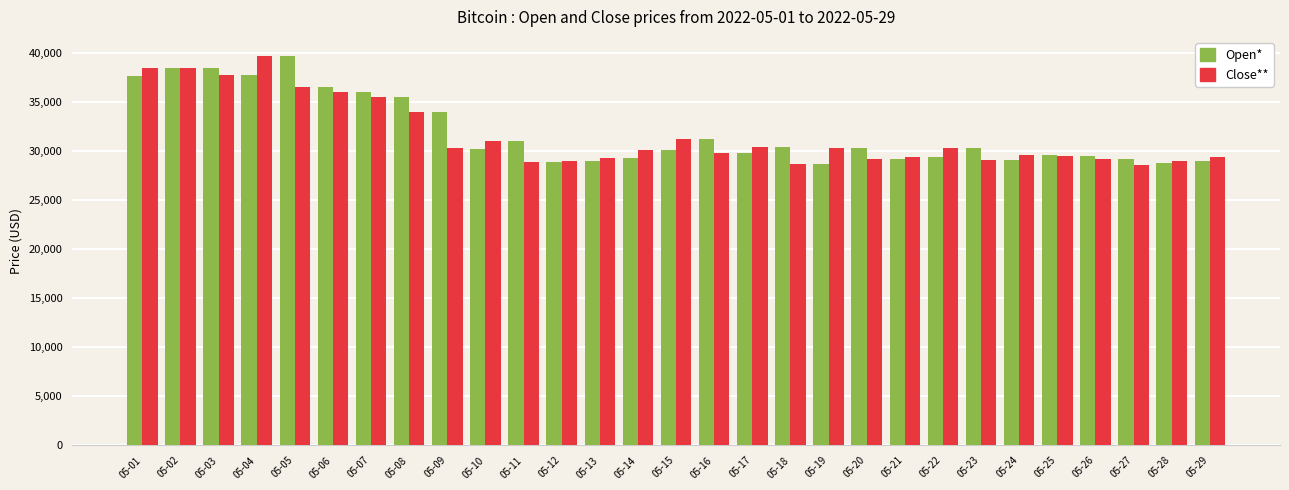

What is the total value across all series at 05-08?

69562.2